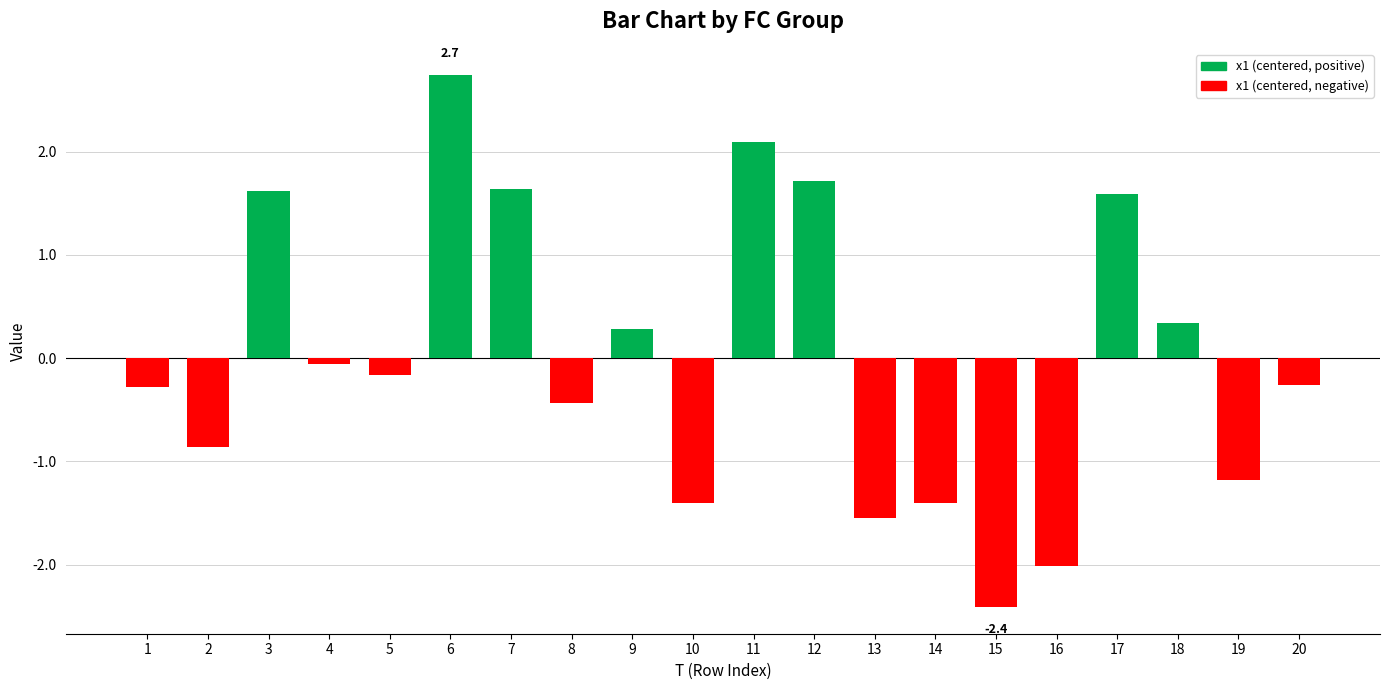

Which label corresponds to the largest value in the chart?

6